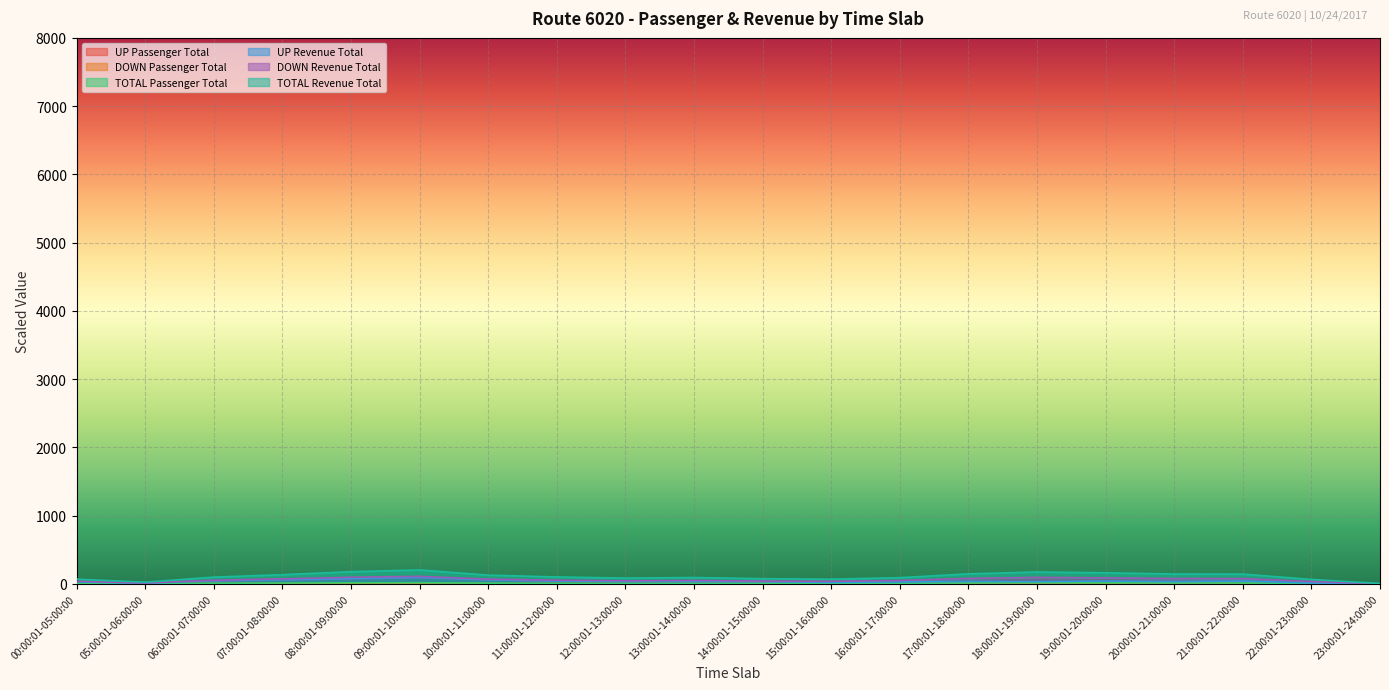

Which series has the widest spread of values?

TOTAL Revenue Total